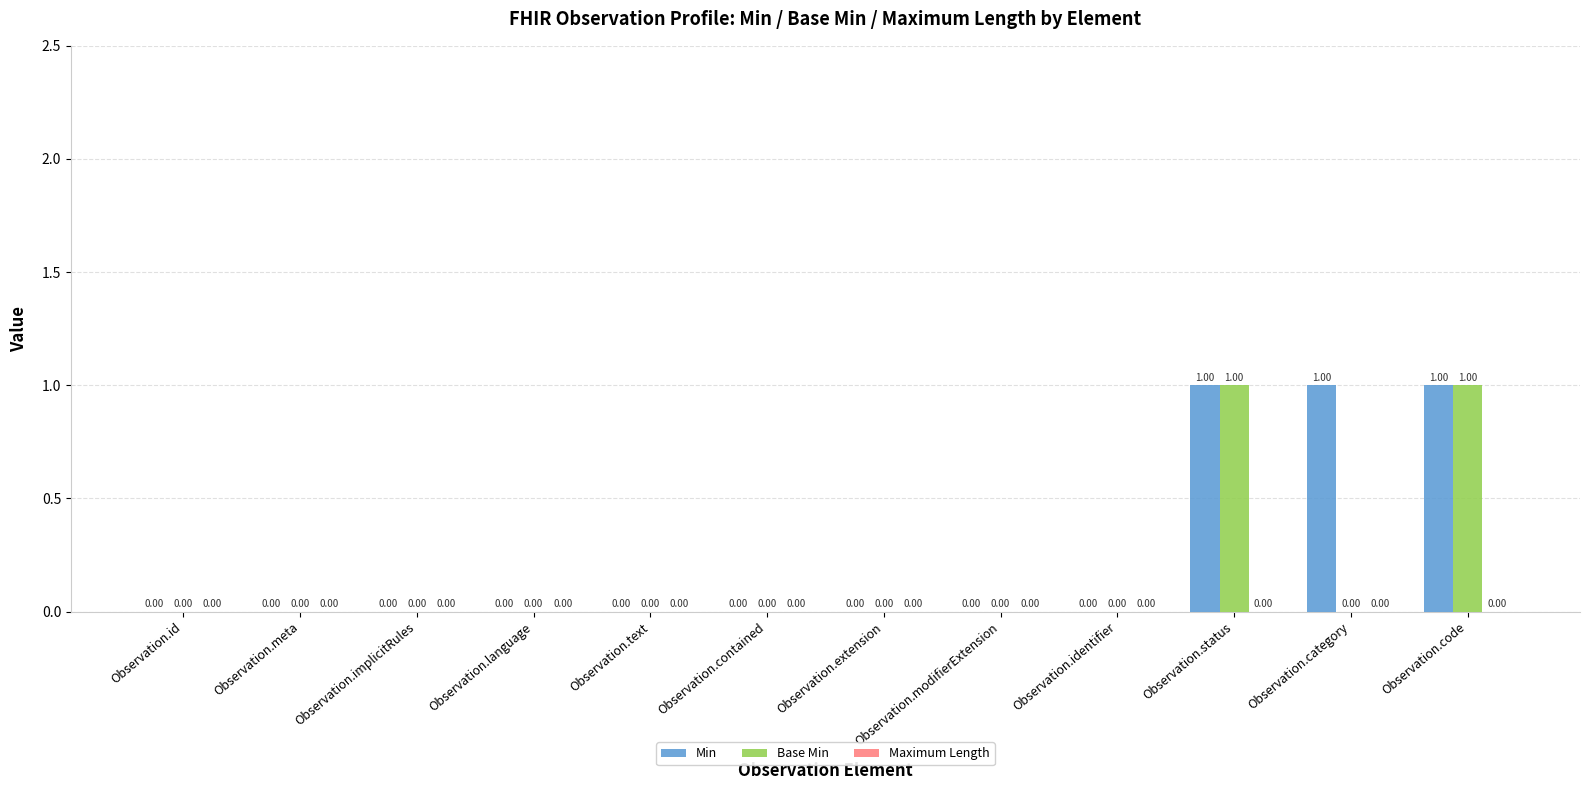

Which series has the largest total across all categories?

Min